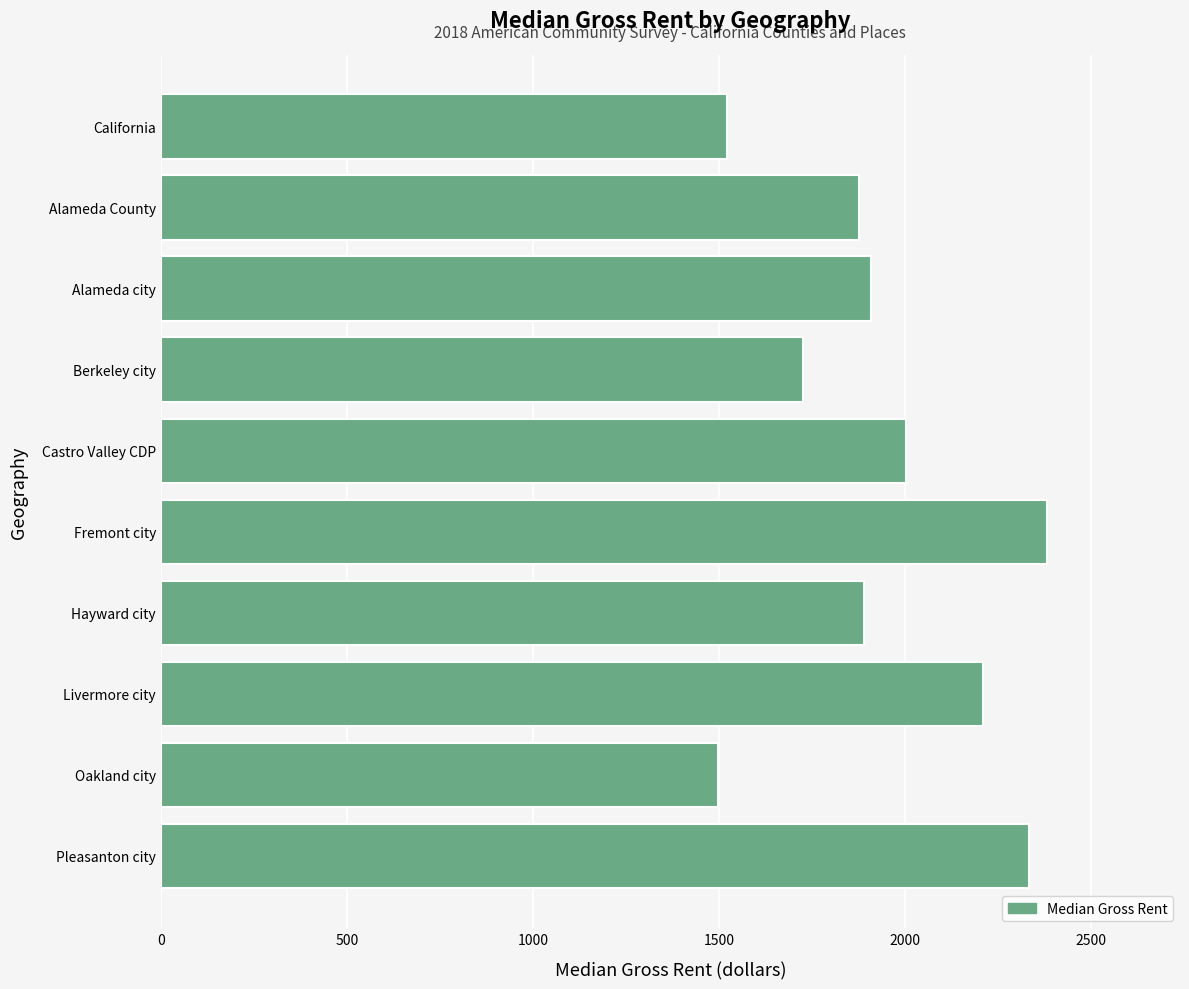

Between Hayward city and Castro Valley CDP, which is larger?

Castro Valley CDP